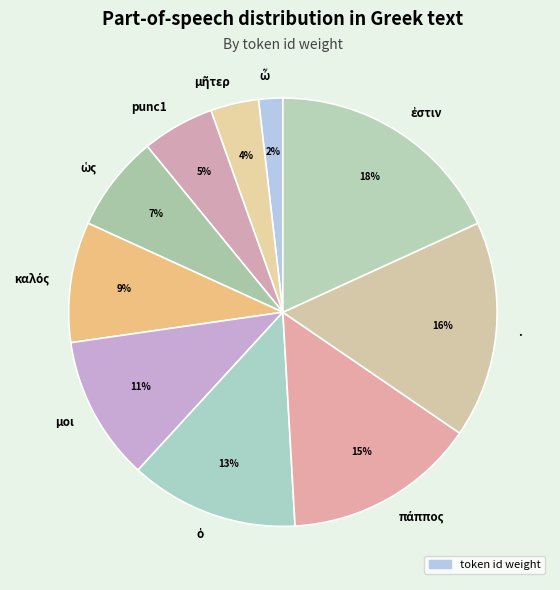

To the nearest percent, what is the average slice percentage?

10%